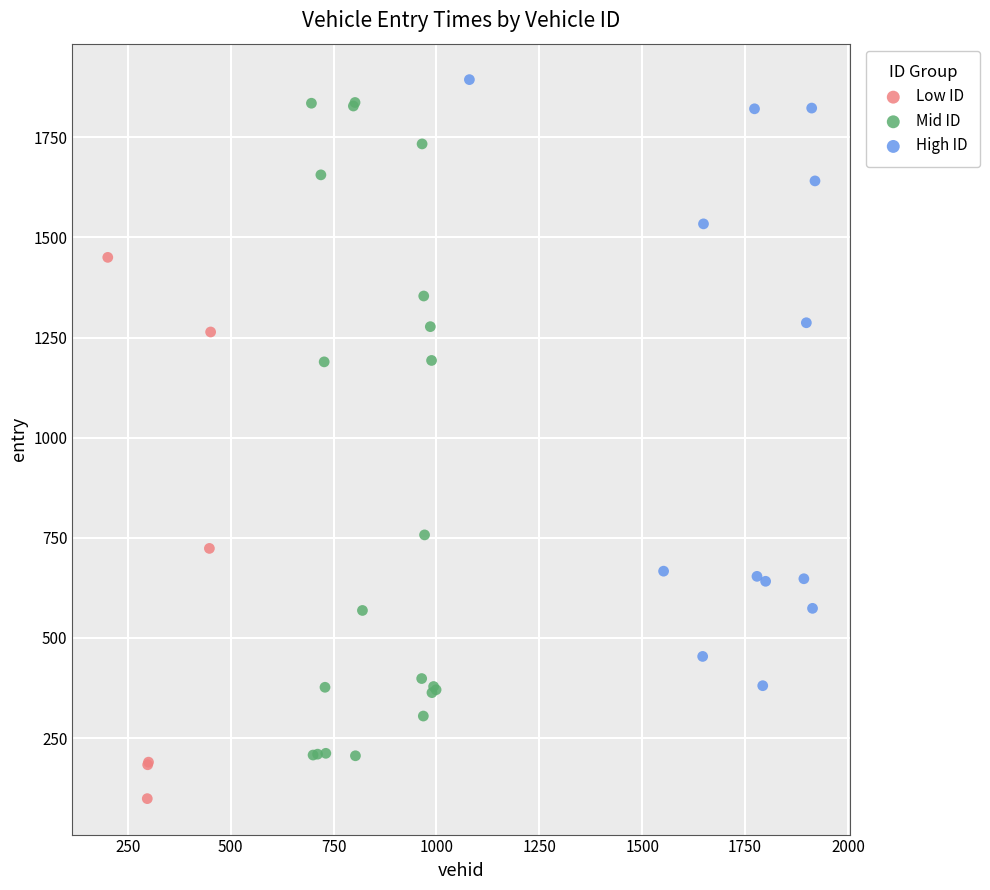

Which series reaches the minimum Y coordinate?

Low ID